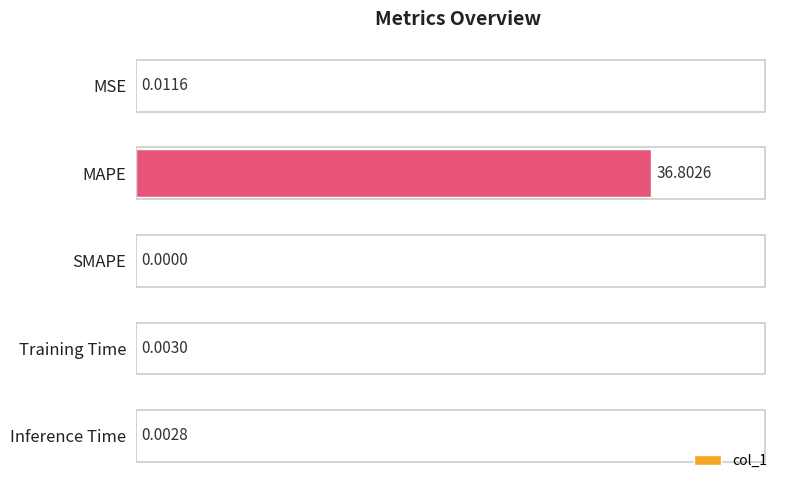

Which has a higher value, Training Time or MAPE?

MAPE